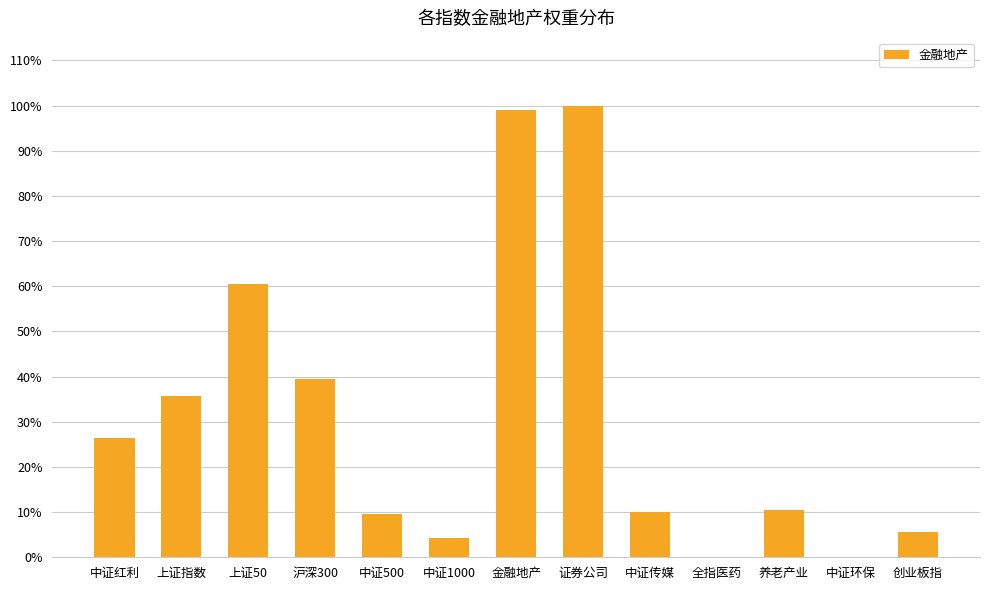

Are the bars horizontal?

No